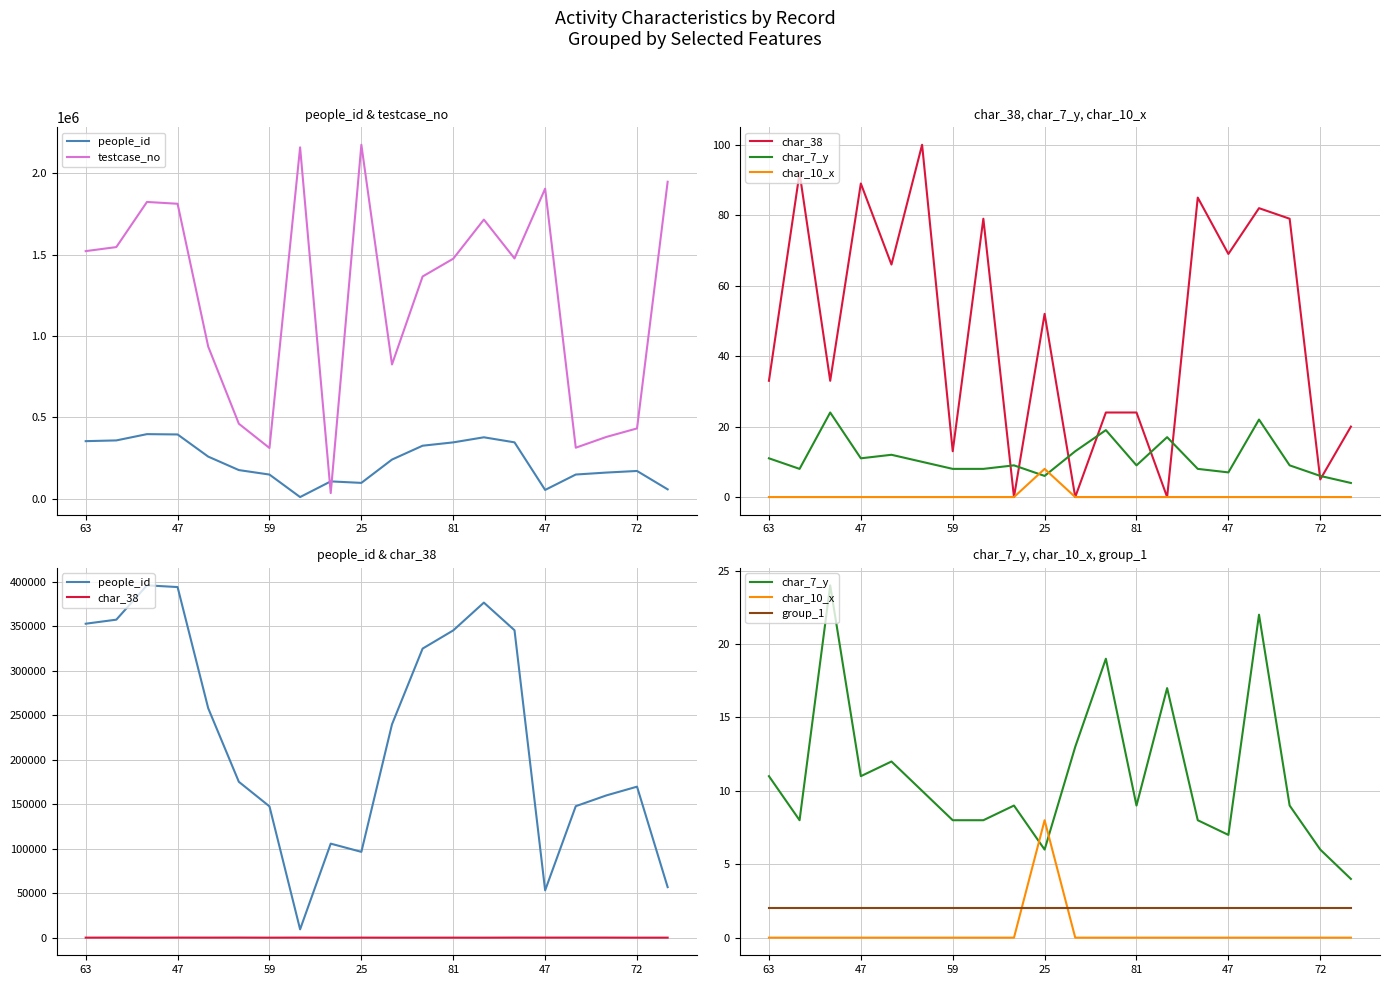

What is the value of the group_1 point at the 1st from the left?

2